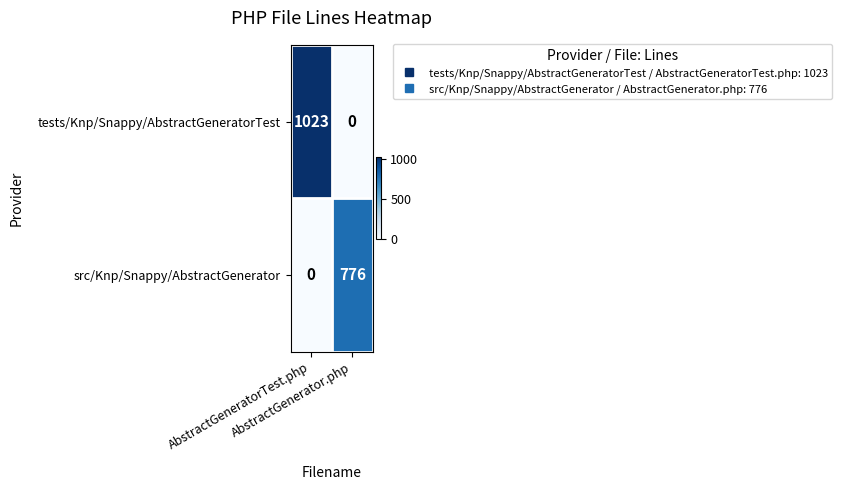

How many series are shown in this chart?

2